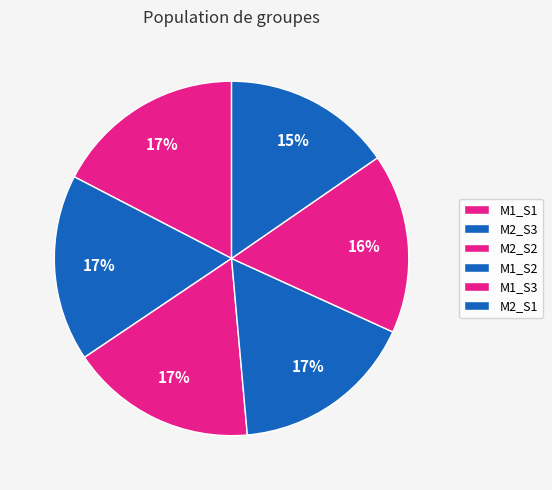

How many slices are in this pie chart?

6